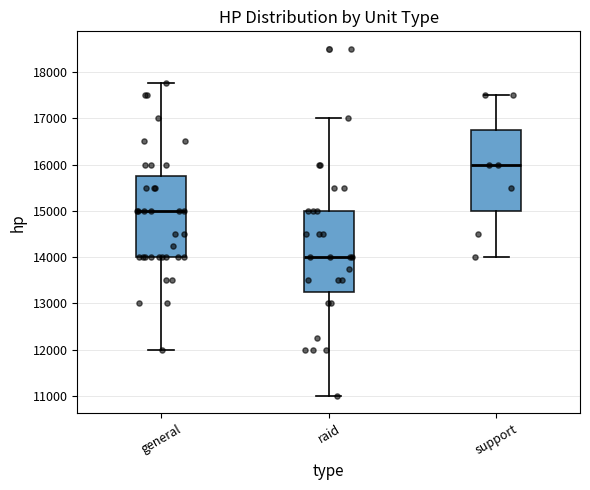

Reading left to right, read every box against the y-axis: the position of its median line, the range the box covers, and the ends of its whiskers. The values are not printed on the chart, so give them approximately, as read against the axis.

general: median 15000, box 14000 to 15800, whiskers 12000 to 17800
raid: median 14000, box 13300 to 15000, whiskers 11000 to 17000
support: median 16000, box 15000 to 16800, whiskers 14000 to 17500